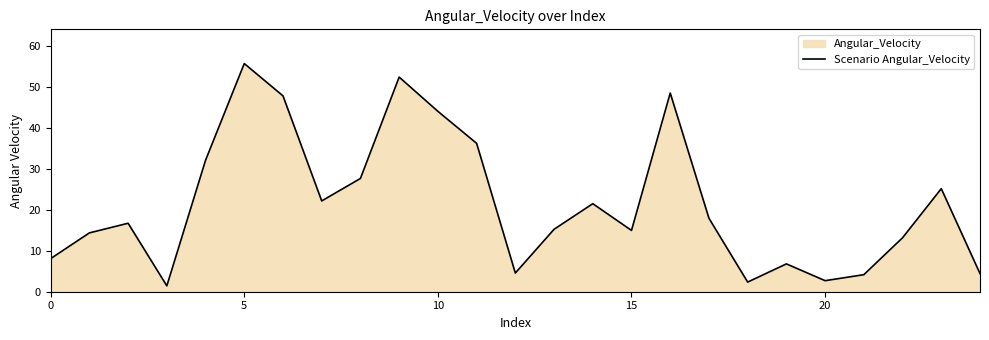

Reading left to right, extract all data points from this chart.

8.1	14.4	16.7	1.4	32.1	55.7	47.8	22.2	27.7	52.4	44.0	36.2	4.6	15.2	21.5	15.0	48.5	17.9	2.4	6.8	2.7	4.2	13.2	25.2	4.4